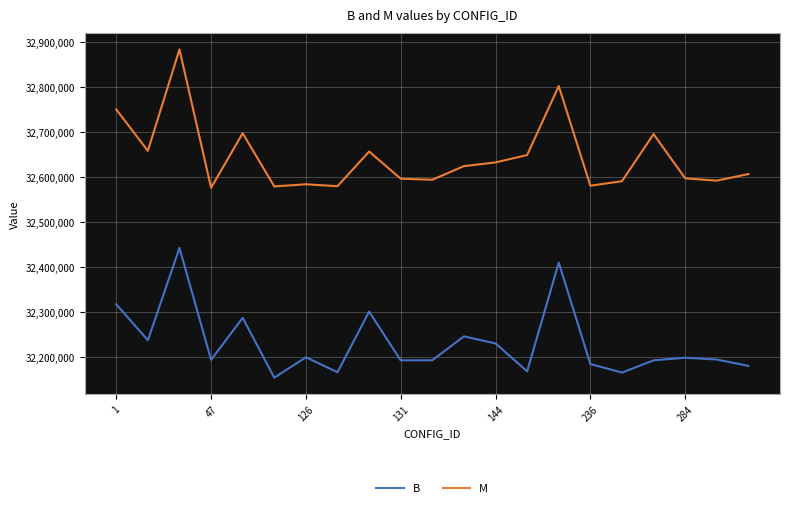

Which series has the largest total across all categories?

M